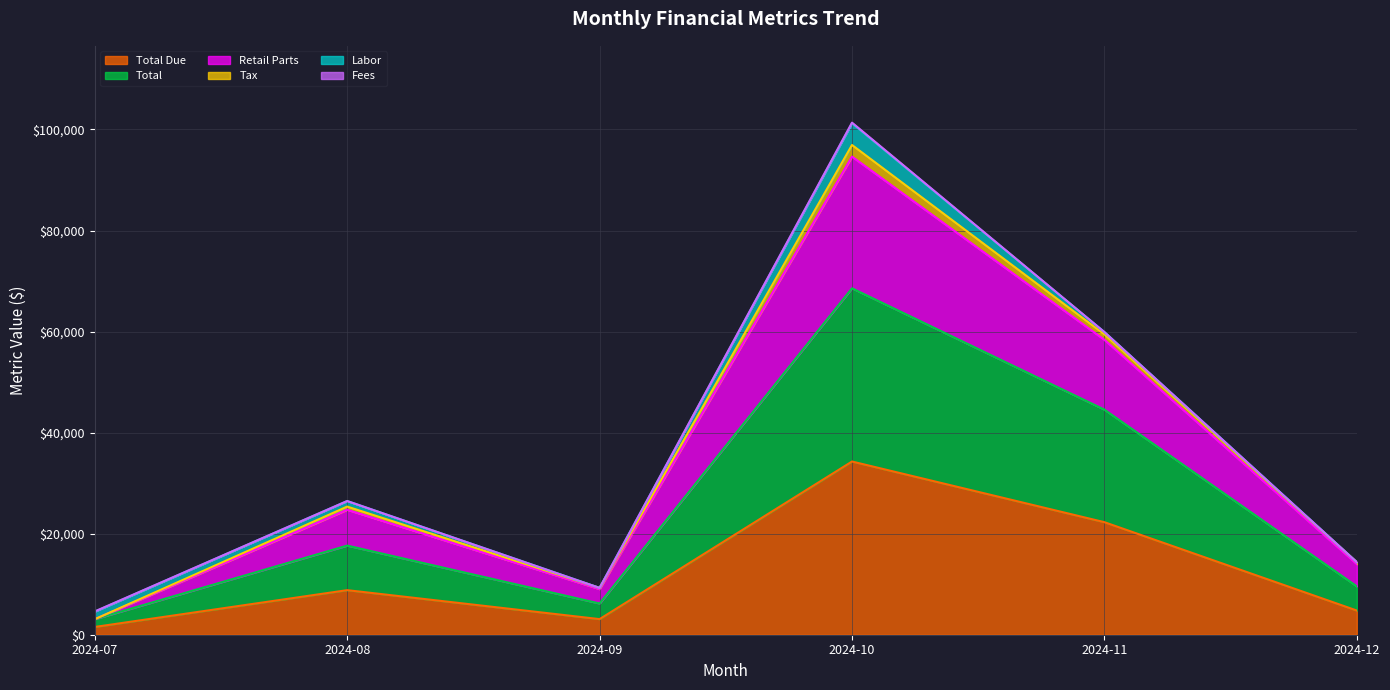

What is the difference between the highest and lowest values at 2024-12?

9572.8